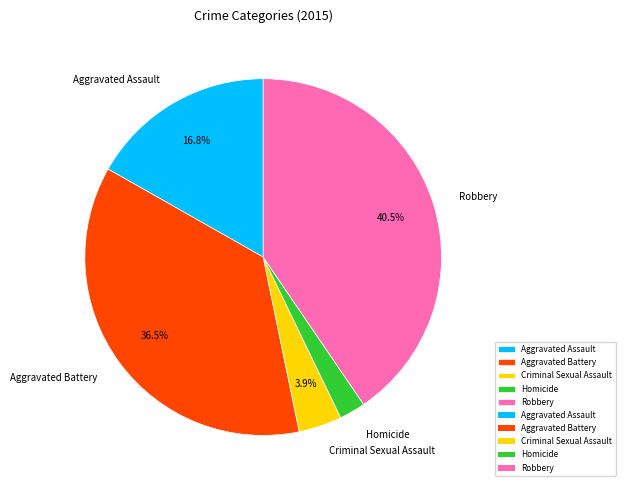

What is the smallest slice in the pie chart?

Homicide